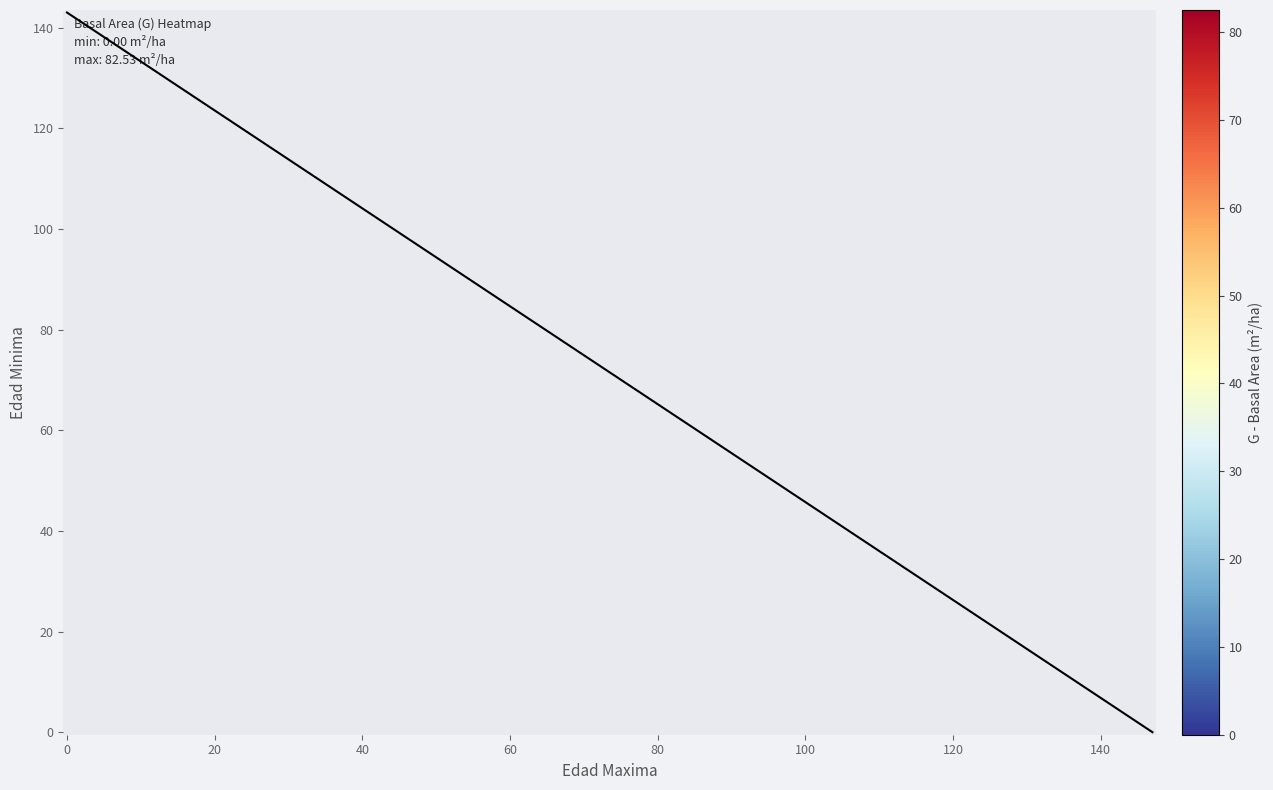

Count the number of categories in the chart.

30